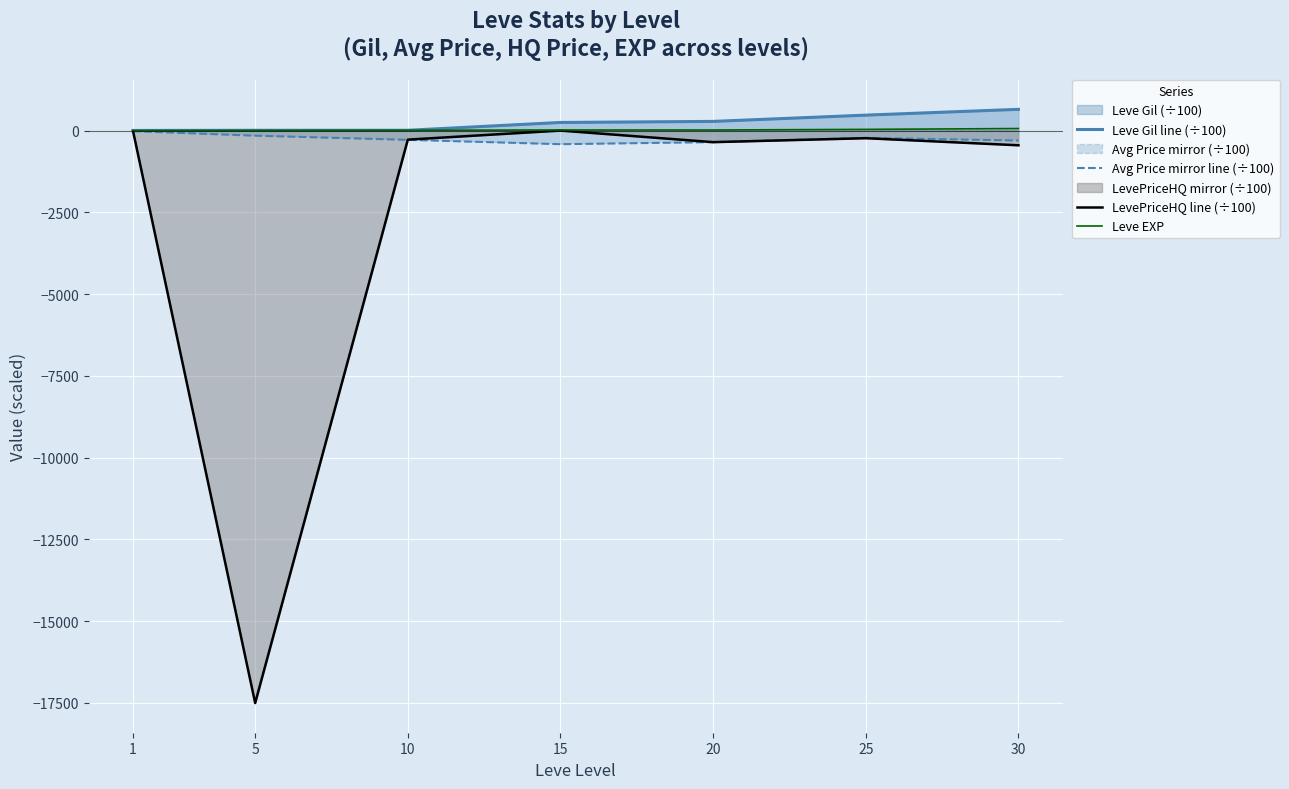

Rank the series at 10 from highest to lowest value.

Leve EXP, Leve Gil line (÷100), LevePriceHQ line (÷100), Avg Price mirror line (÷100)